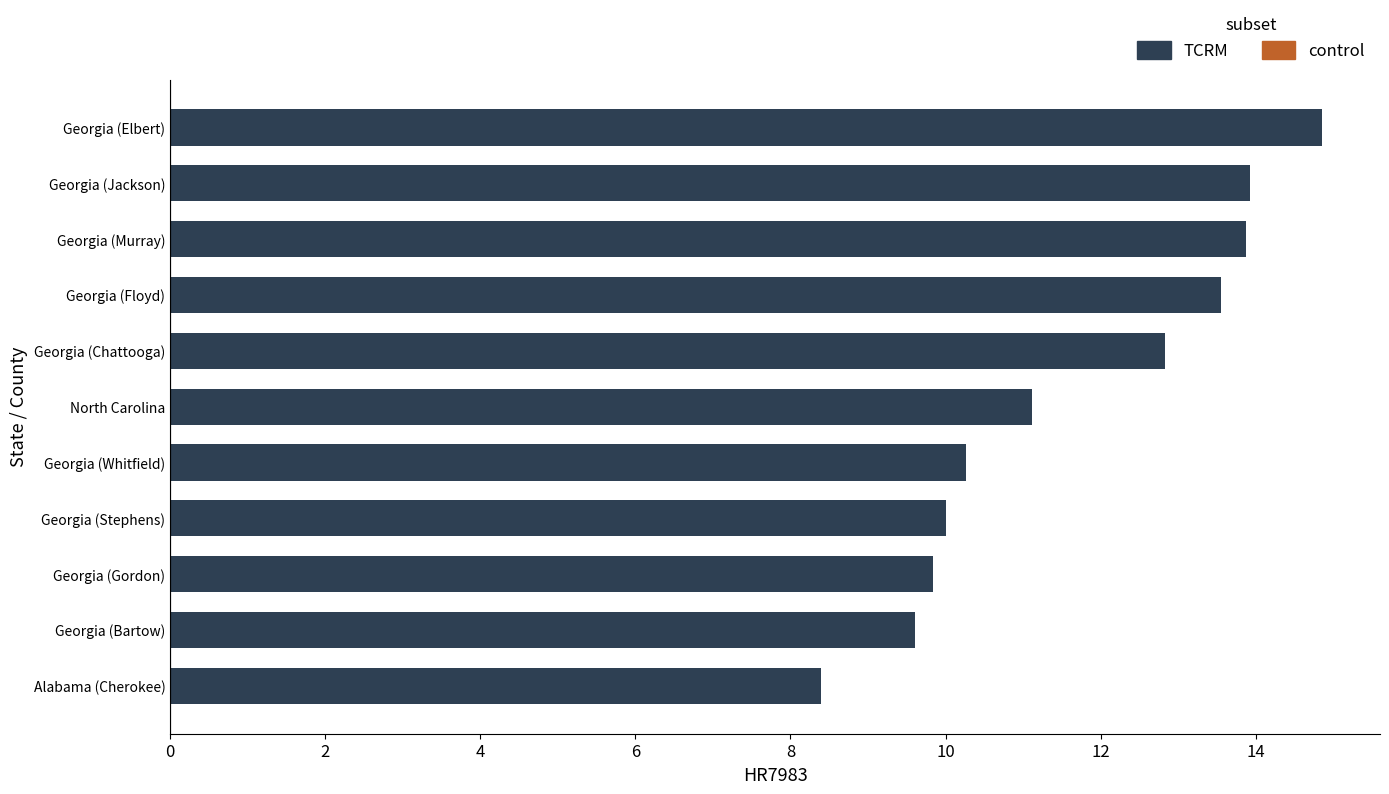

Reading top to bottom, list all the values displayed in this chart.

14.9	13.9	13.9	13.6	12.8	11.1	10.3	10.0	9.8	9.6	8.4